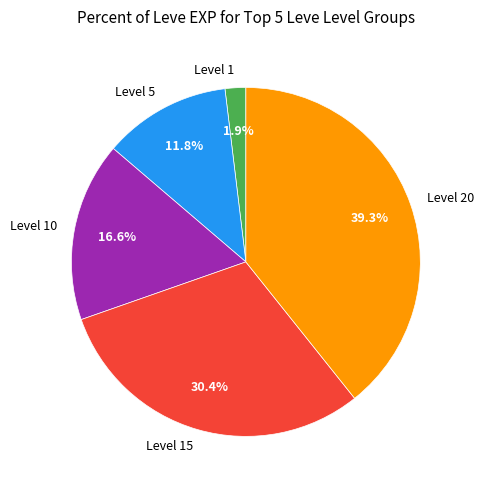

How many segments does this pie chart have?

5